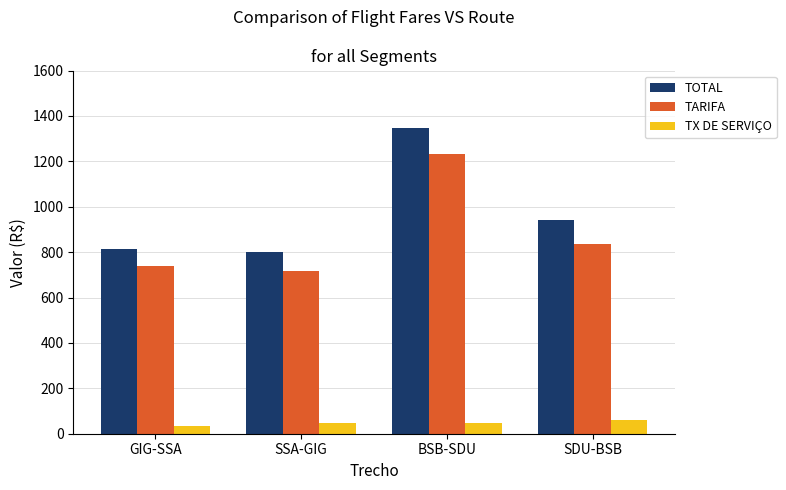

Does the chart contain stacked bars?

No